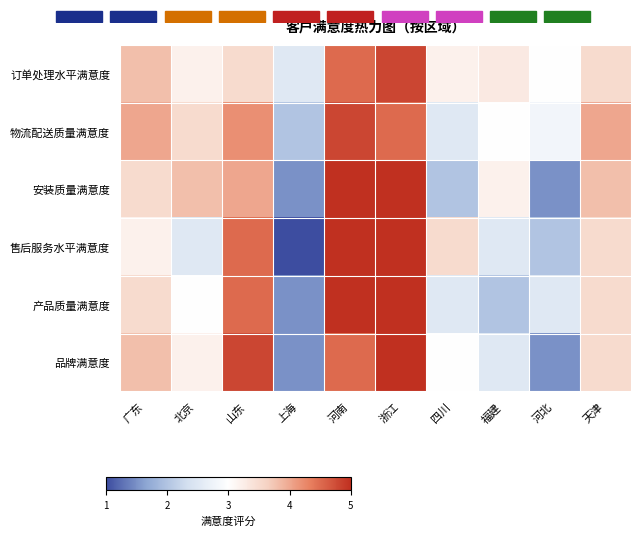

At which category is the sum across all series the highest?

浙江